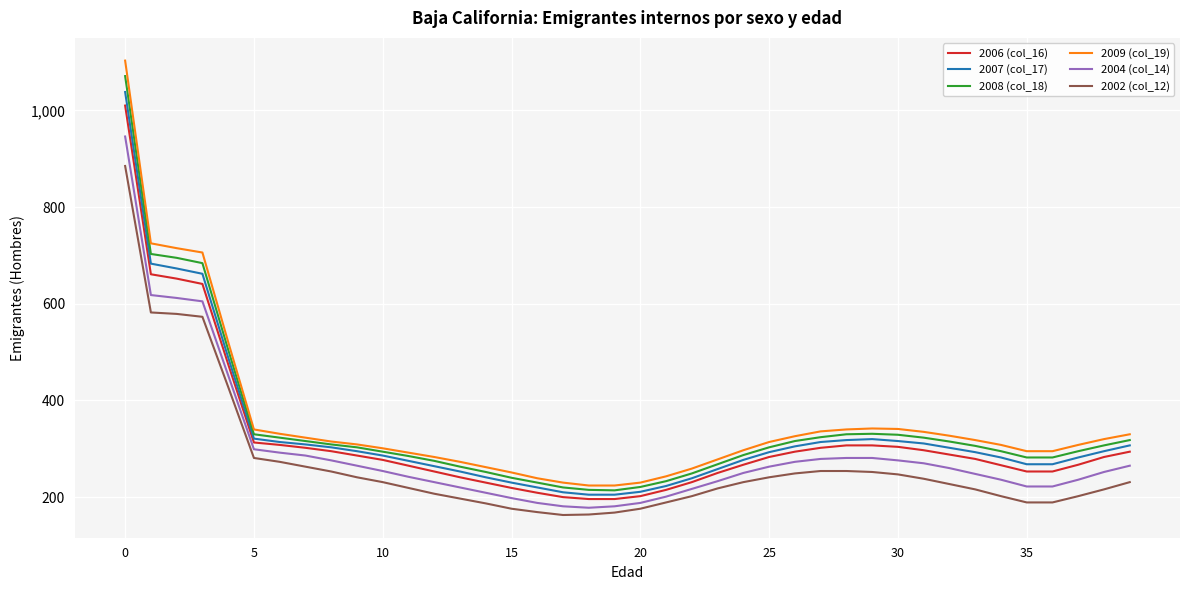

True or false: 2009 (col_19) and 2002 (col_12) intersect in this chart.

False